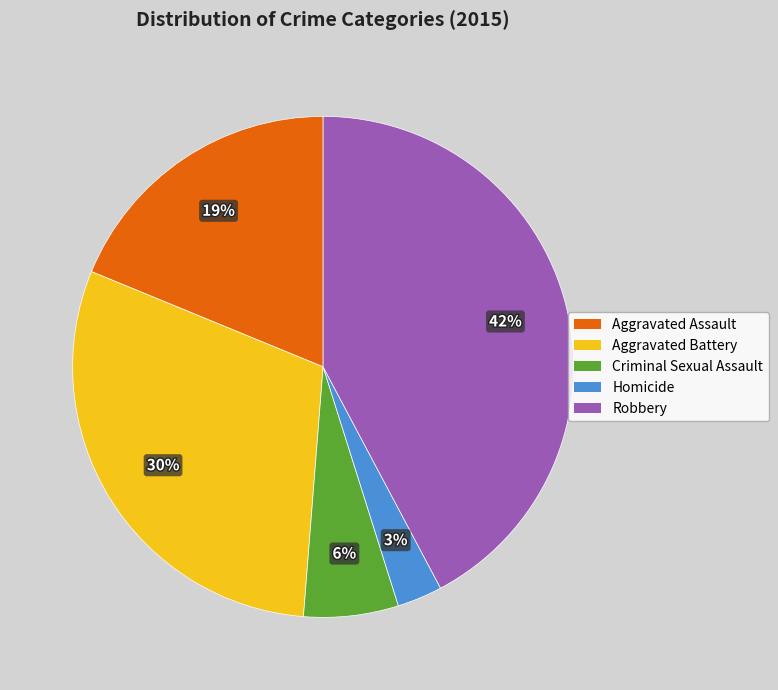

How many segments does this pie chart have?

5